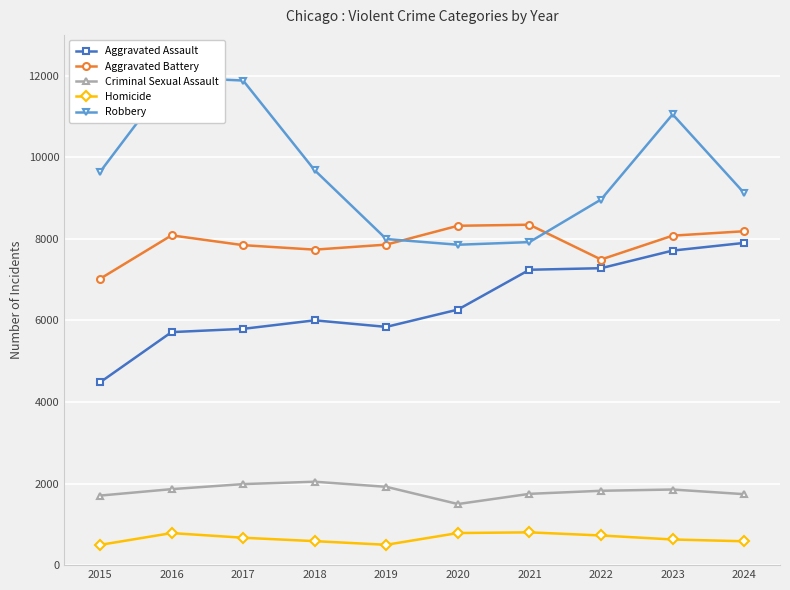

Which series has the widest spread of values?

Robbery